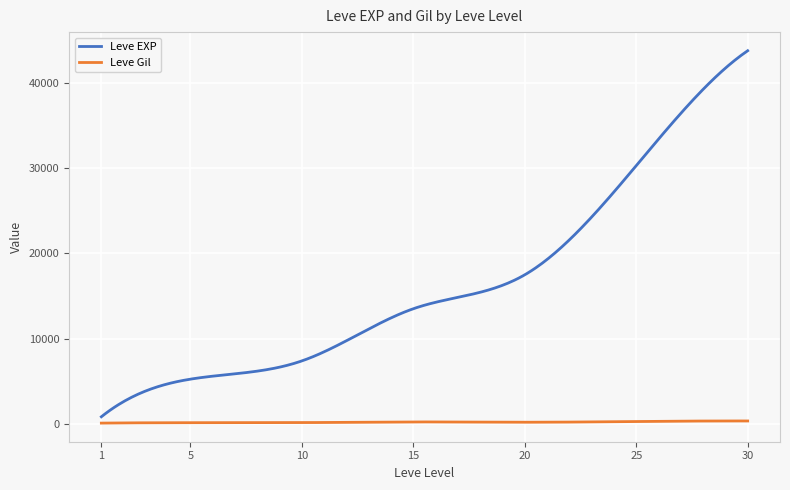

True or false: Leve Gil and Leve EXP cross at least once.

False